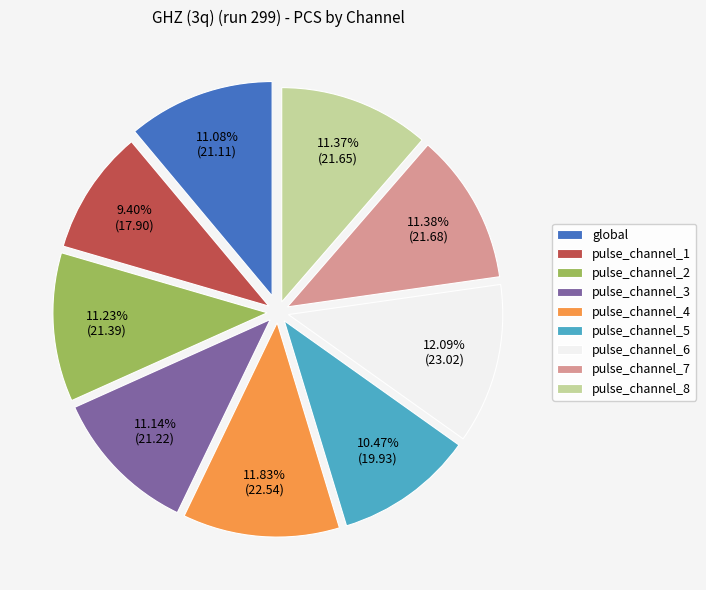

To the nearest percent, what percentage of the pie is pulse_channel_8?

11%